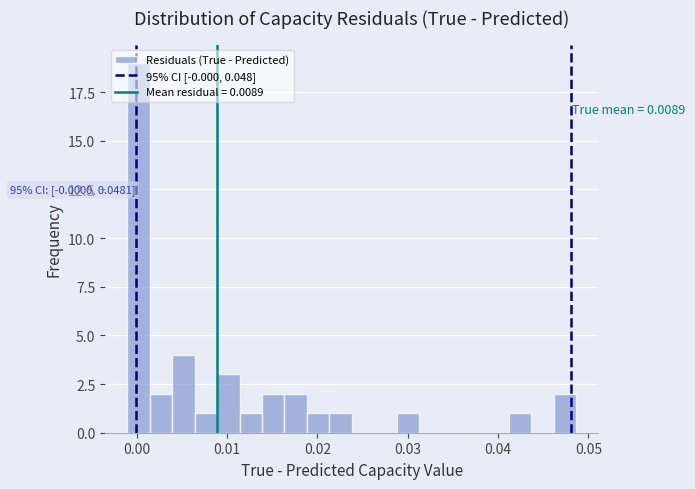

Around what value on the x-axis is the tallest bar? Give the approximate position of its centre, as read against the axis.

0.000